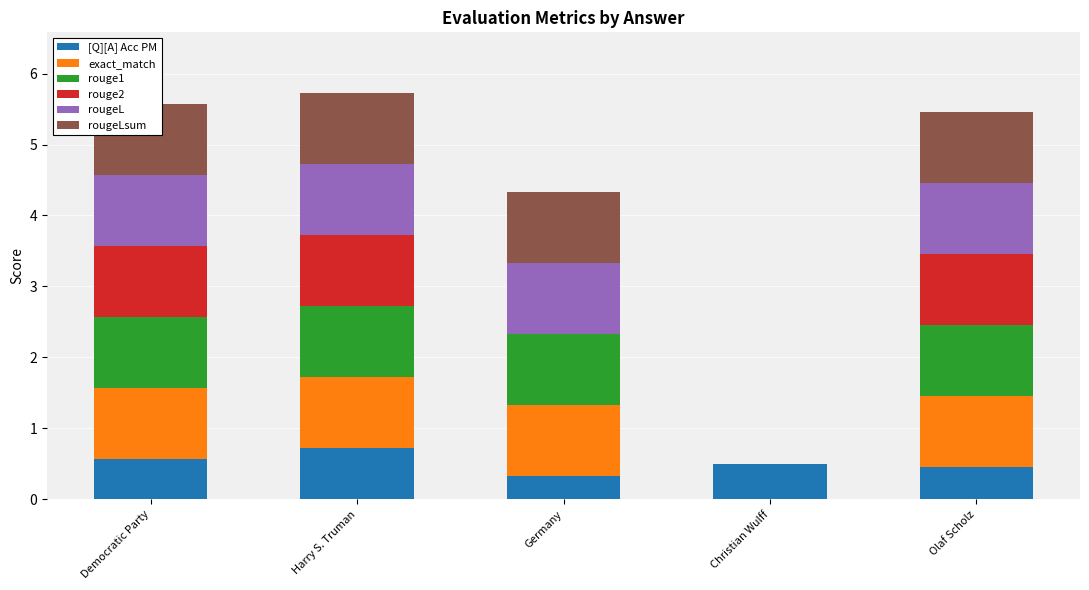

Which series has the largest total across all categories?

exact_match